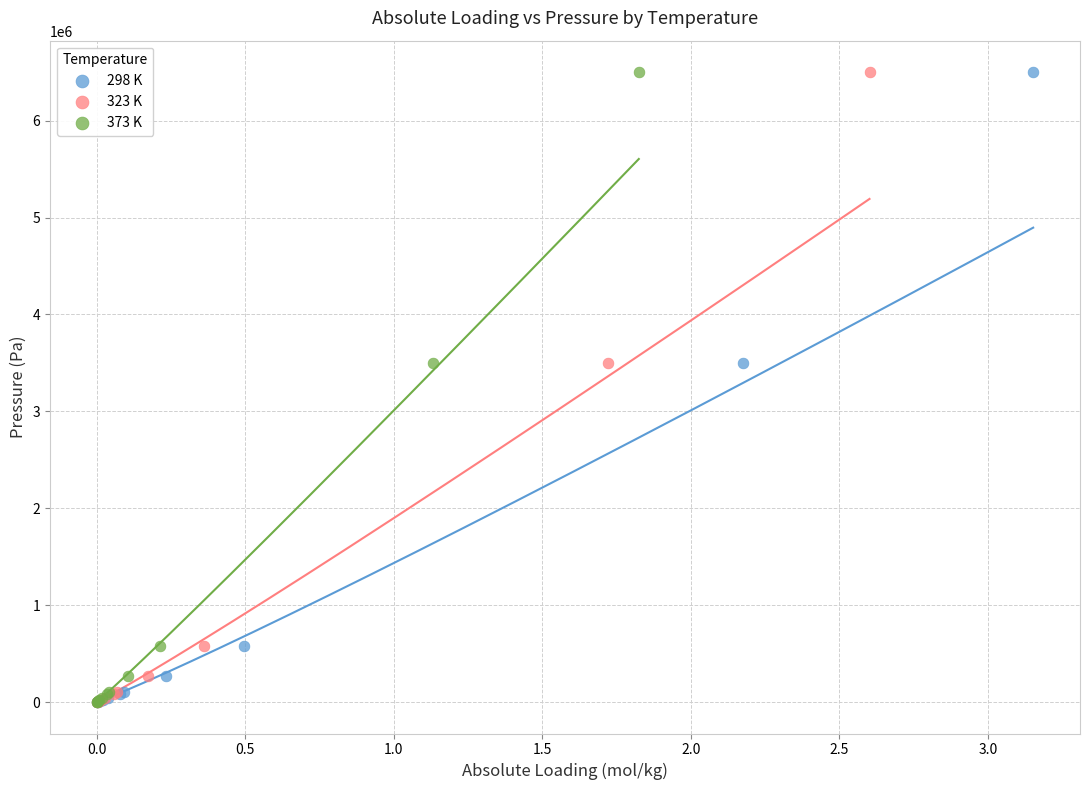

What are all the series names shown in the legend?

298 K, 323 K, 373 K